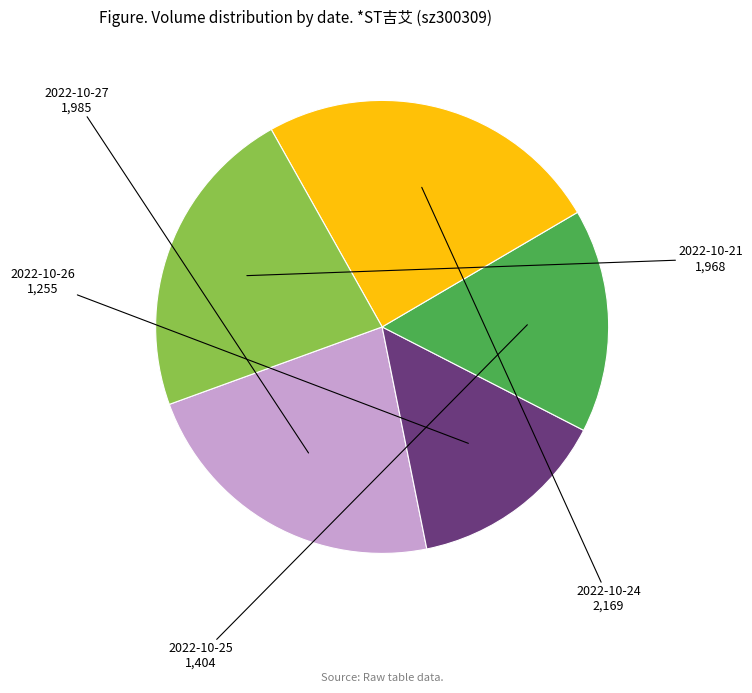

Between 2022-10-27 and 2022-10-24, which is larger?

2022-10-24